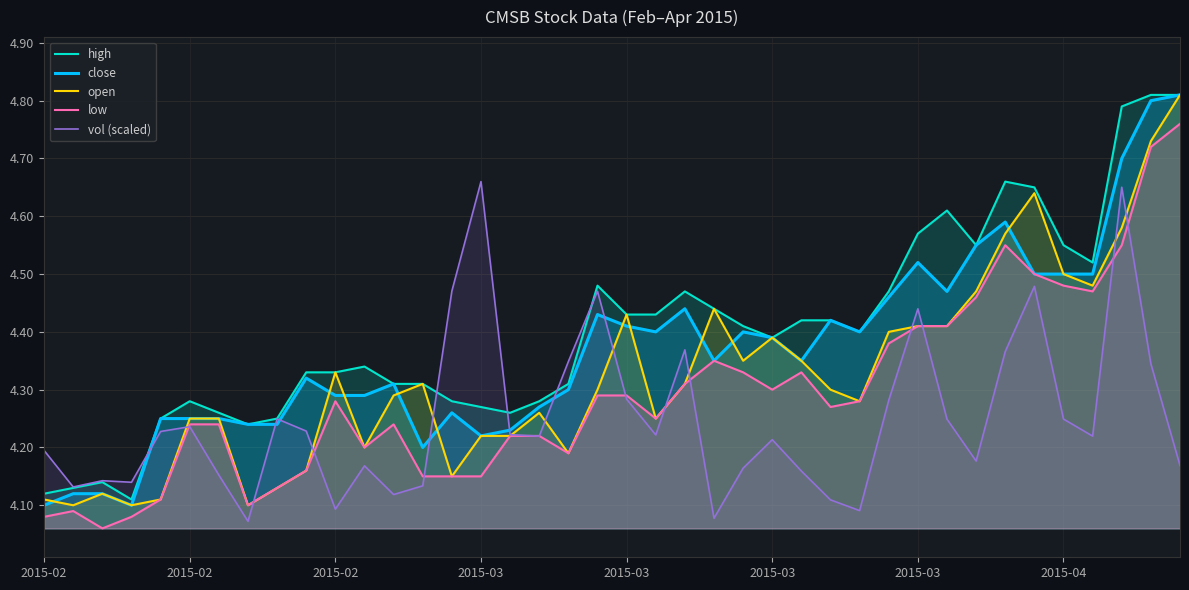

What are all the series names shown in the legend?

high, close, open, low, vol (scaled)